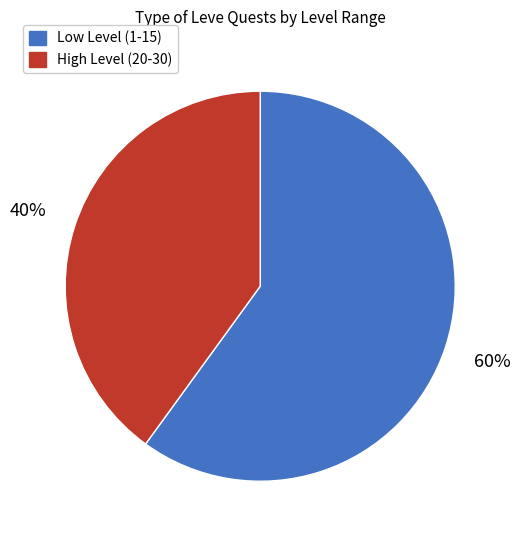

Does any single category account for the majority?

Yes